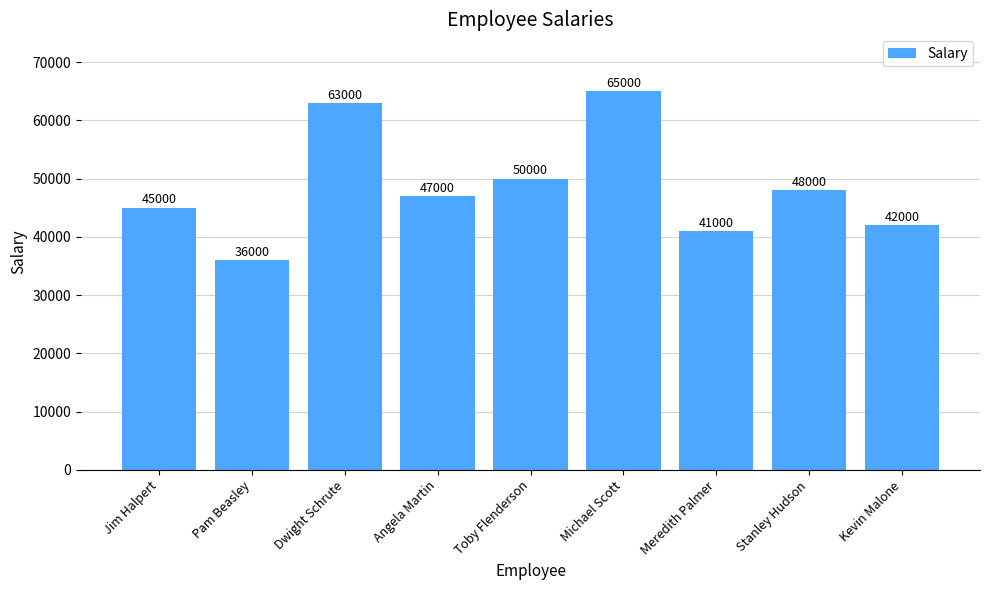

What is the label of the 6th bar from the right?

Angela Martin